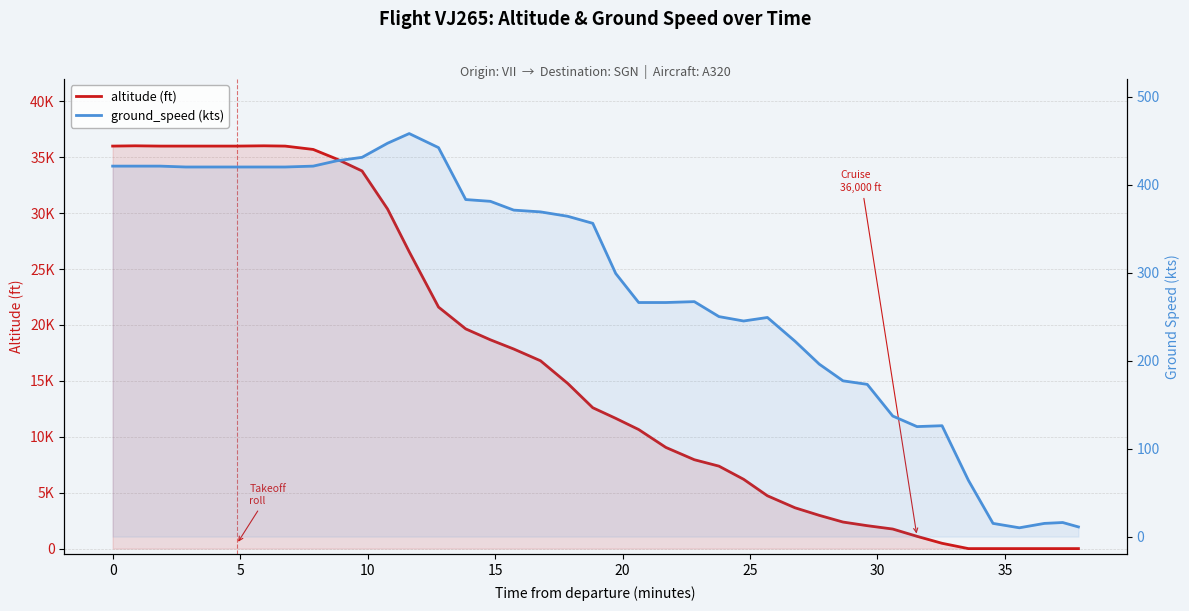

Does the chart display data point markers on the line(s)?

No